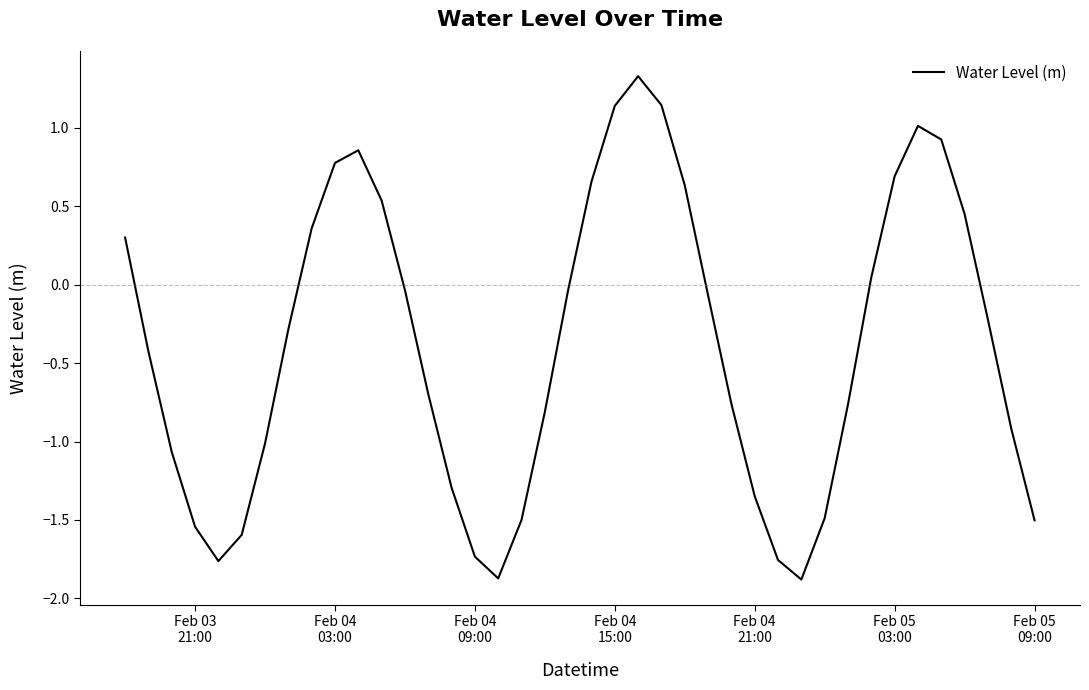

What is the difference between the maximum and minimum values?

3.2